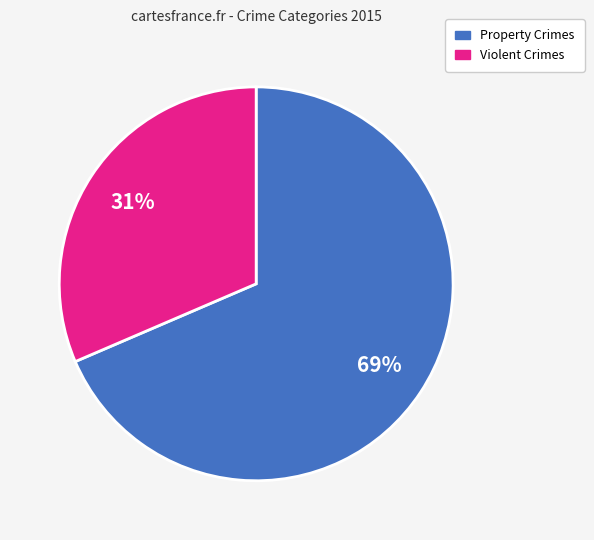

Is there a majority slice in this chart?

Yes